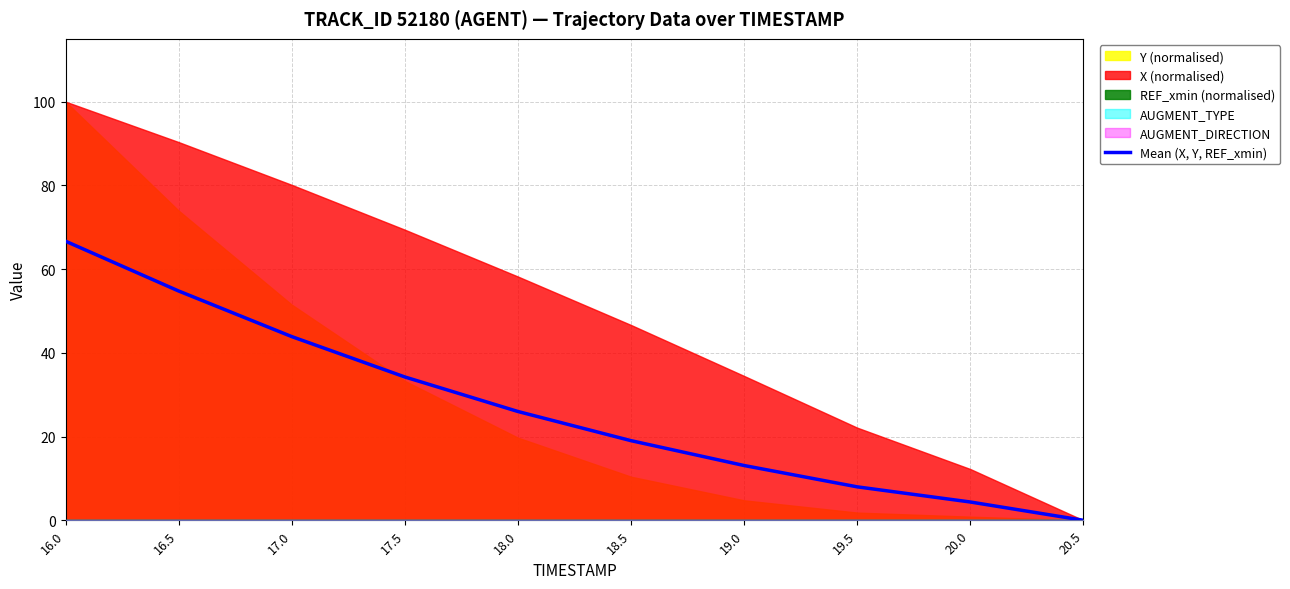

Where does the data first go above 25?

16.0